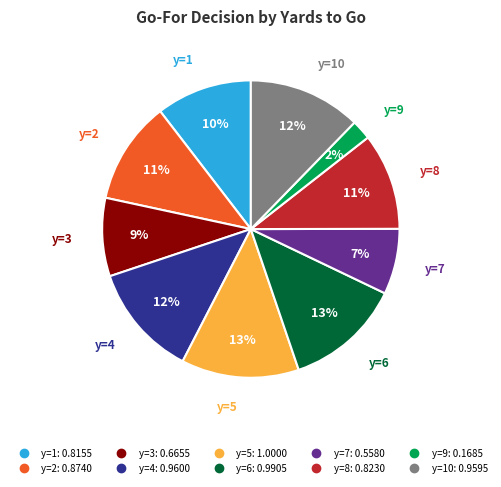

Is there any slice that represents more than half of the pie?

No